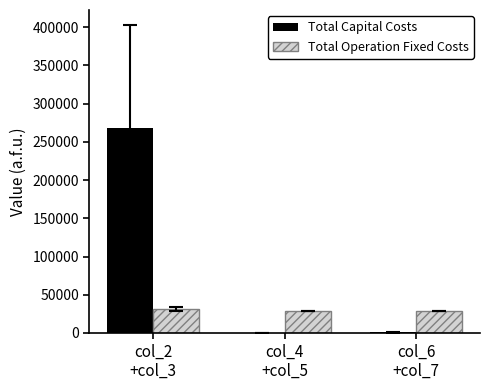

Is it true that Total Operation Fixed Costs equals 8637.5 at col_4
+col_5?

False